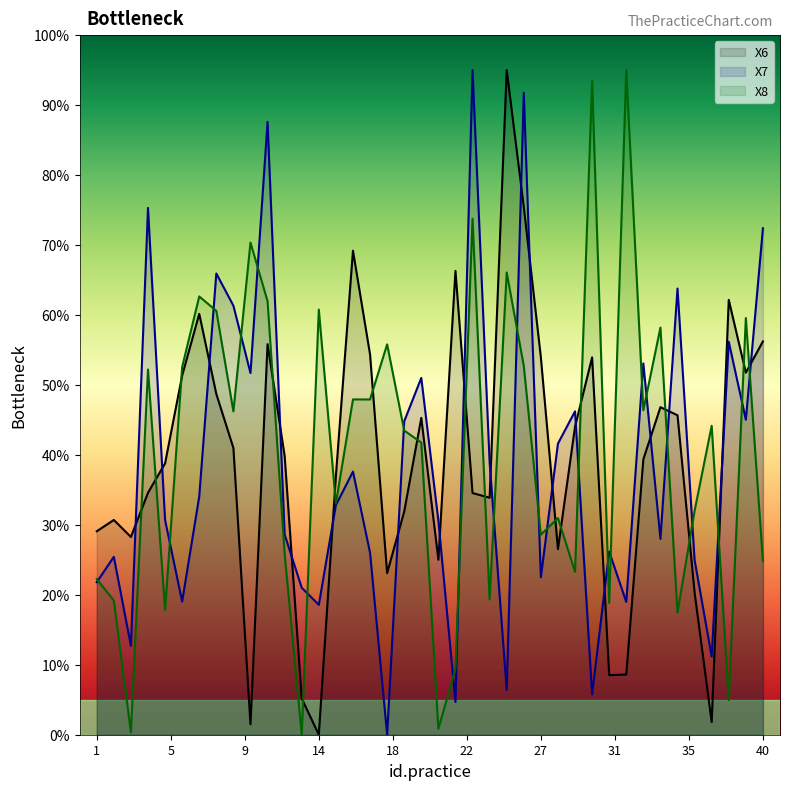

Which series has the widest spread of values?

X6